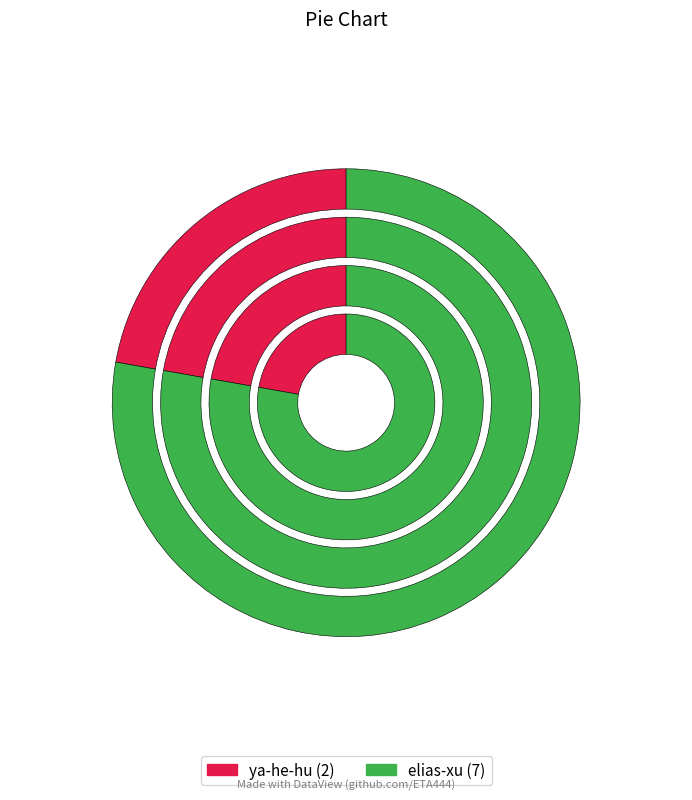

To the nearest percent, what is the difference between the ya-he-hu and elias-xu slice percentages?

56%